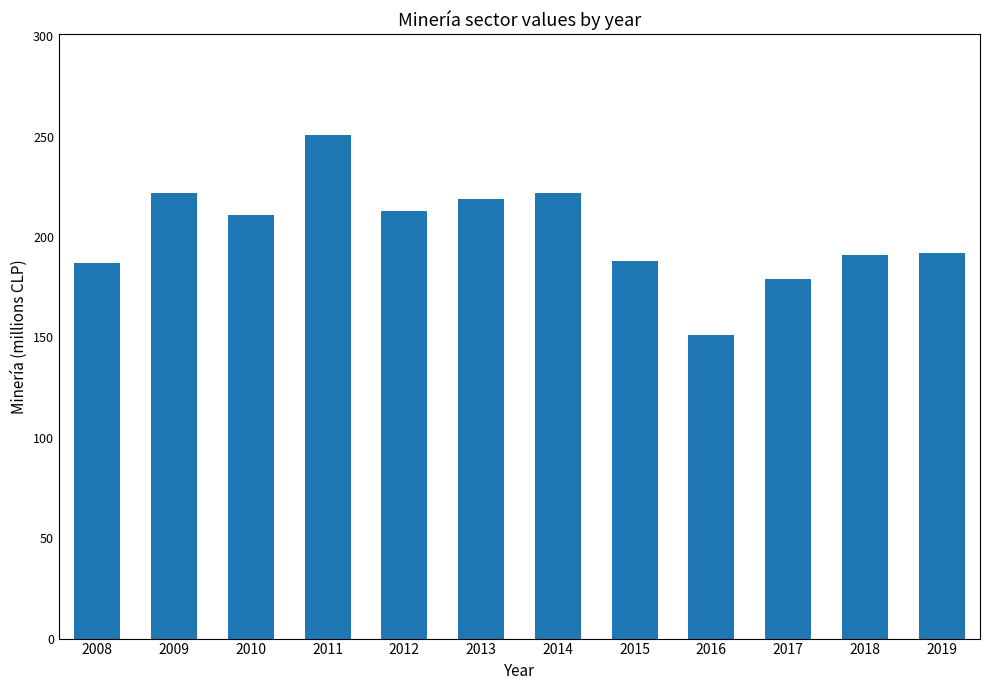

What is the difference between the second highest and minimum values?

71